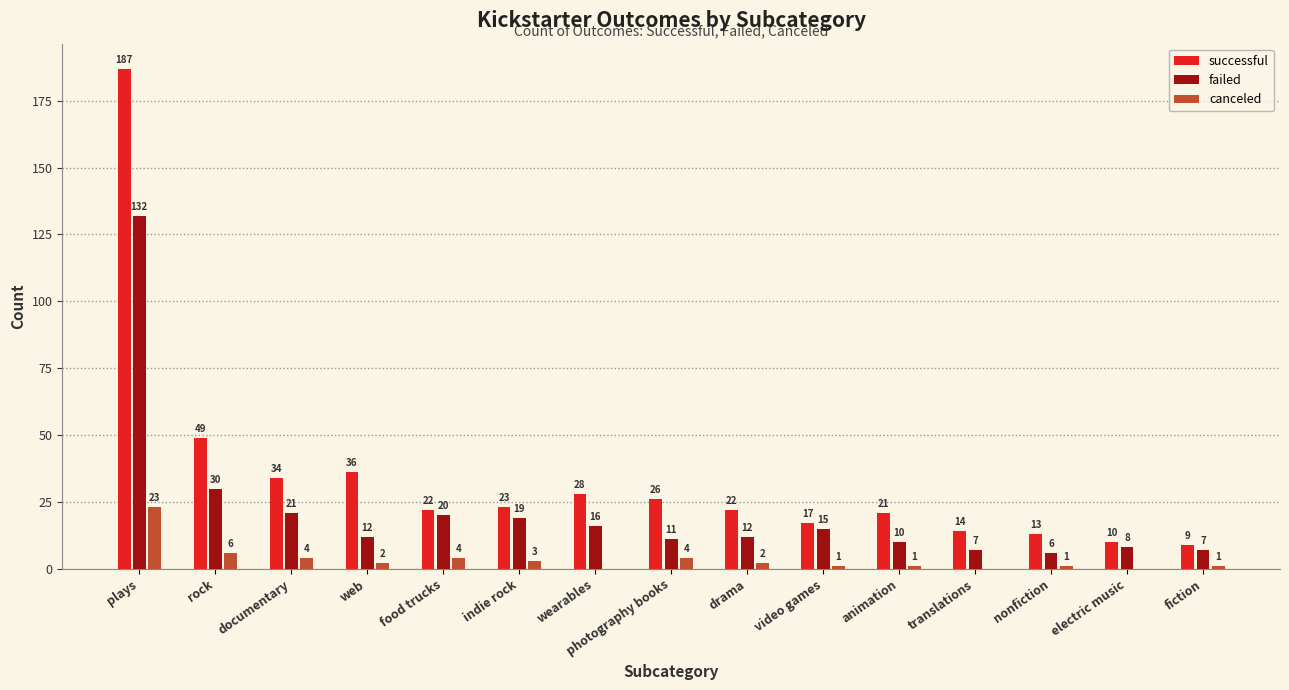

What is the average value of the successful series?

34